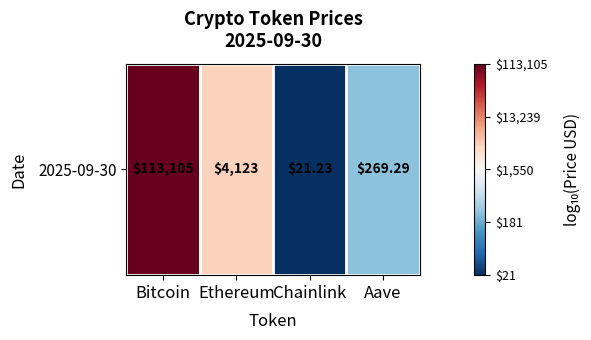

Count the number of data series in this chart.

1